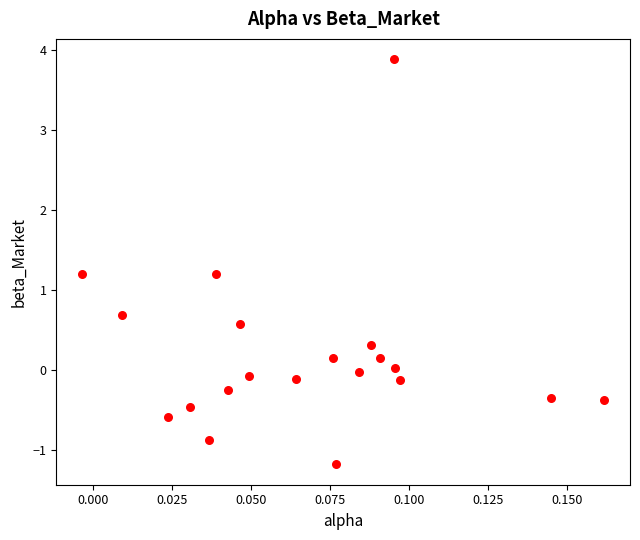

What is the range of Y values (max minus min)?

5.1